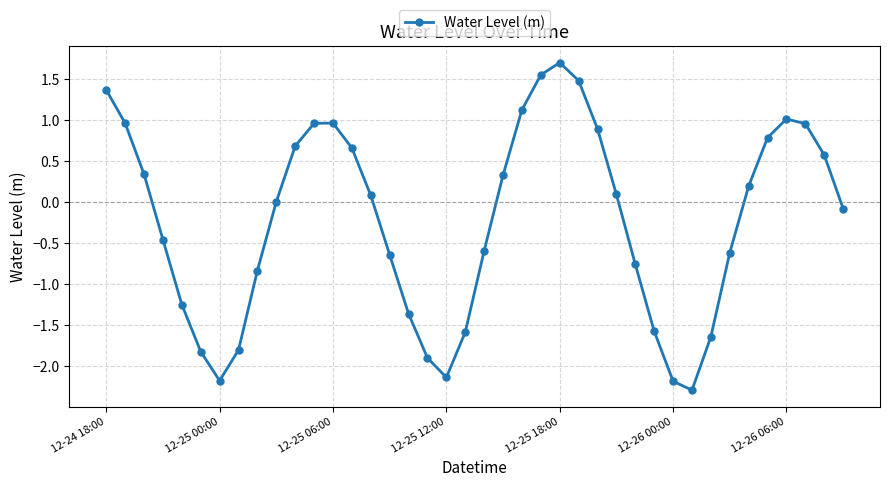

How many lines are shown in the chart?

1